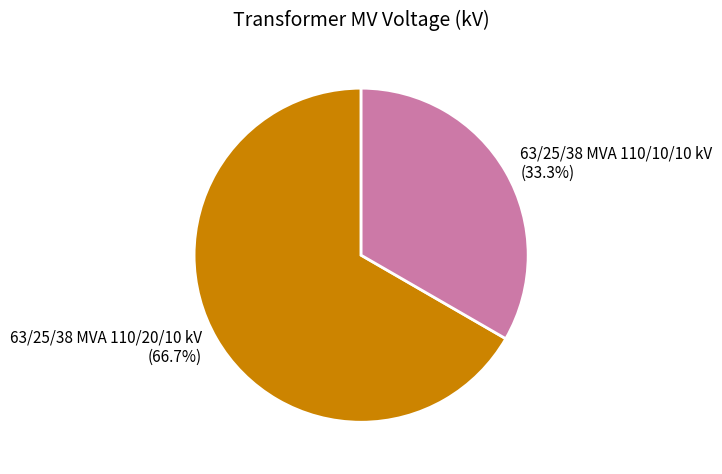

The 63/25/38 MVA 110/20/10 kV slice represents 79% of the pie. True or false?

False